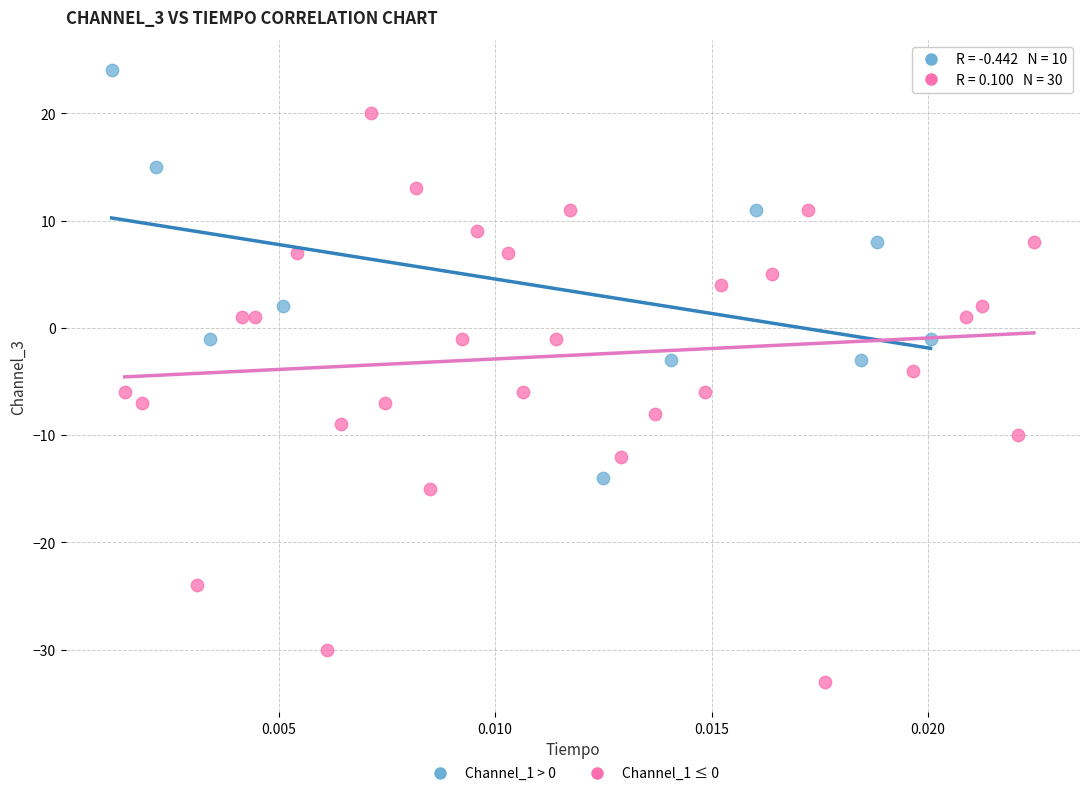

Which series reaches the minimum Y coordinate?

Channel_1 ≤ 0